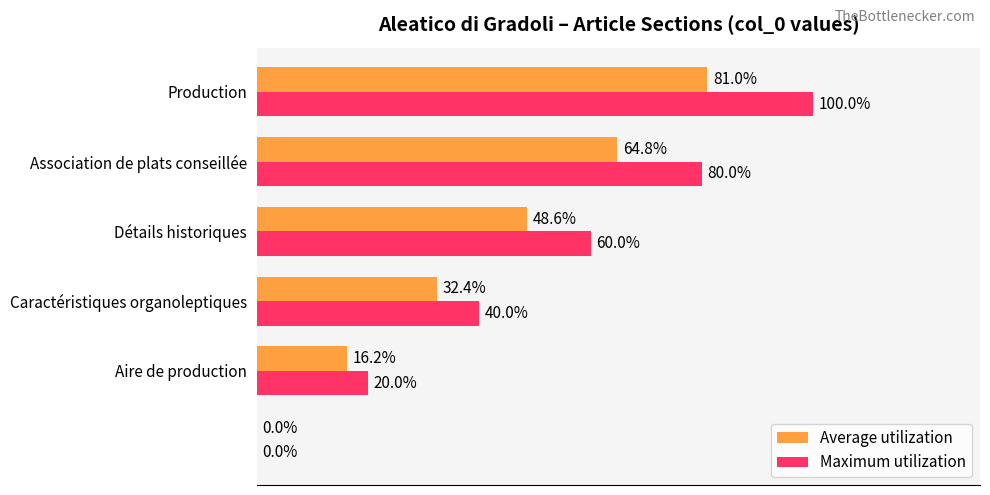

Which series has the largest total across all categories?

Maximum utilization